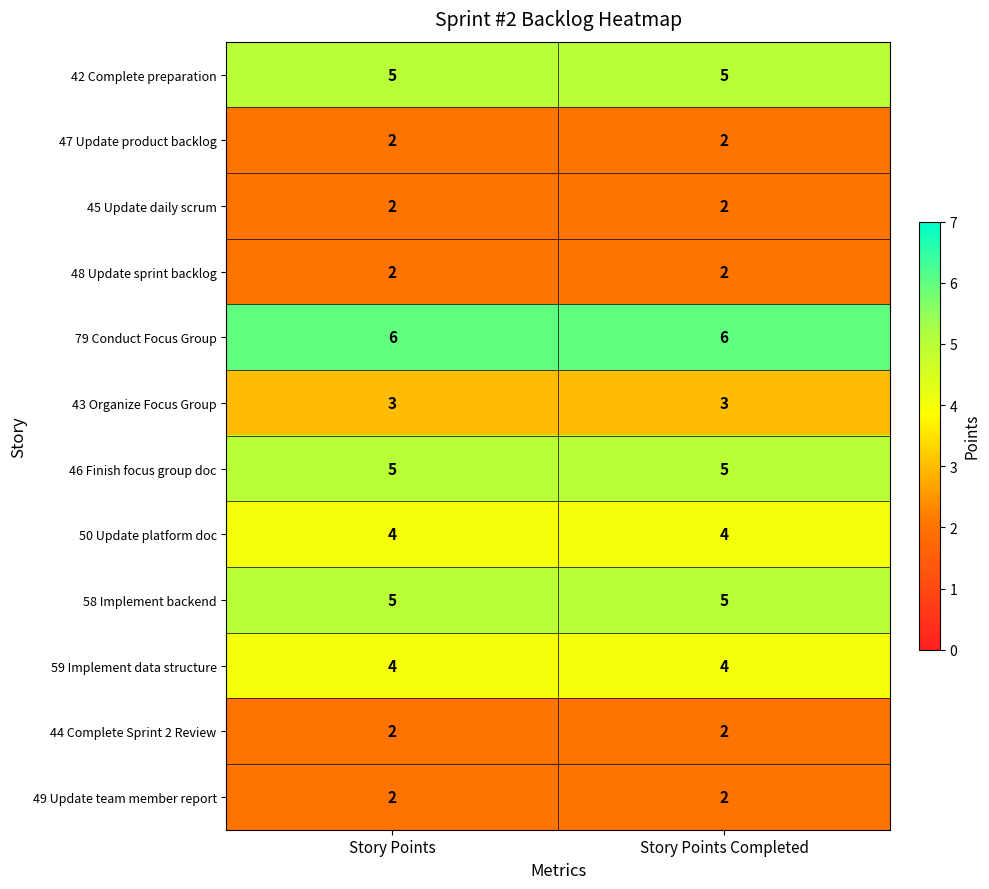

How many categories are shown in the chart?

2